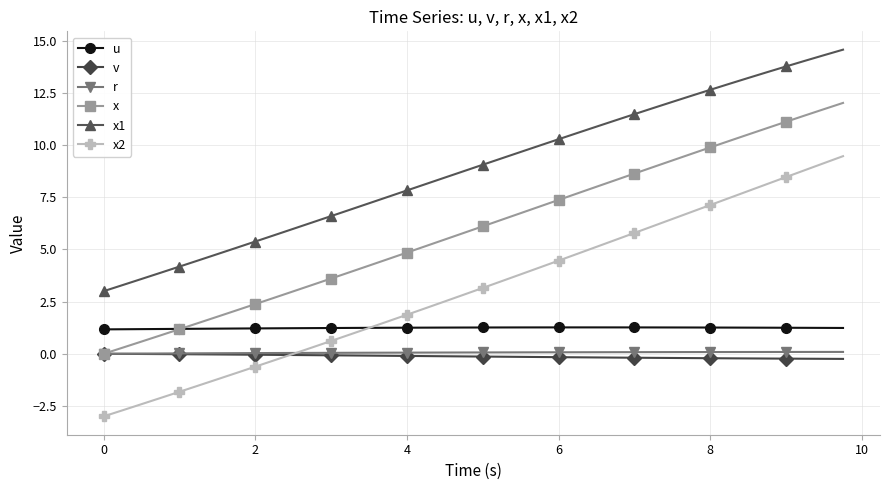

True or false: r and u cross at least once.

False